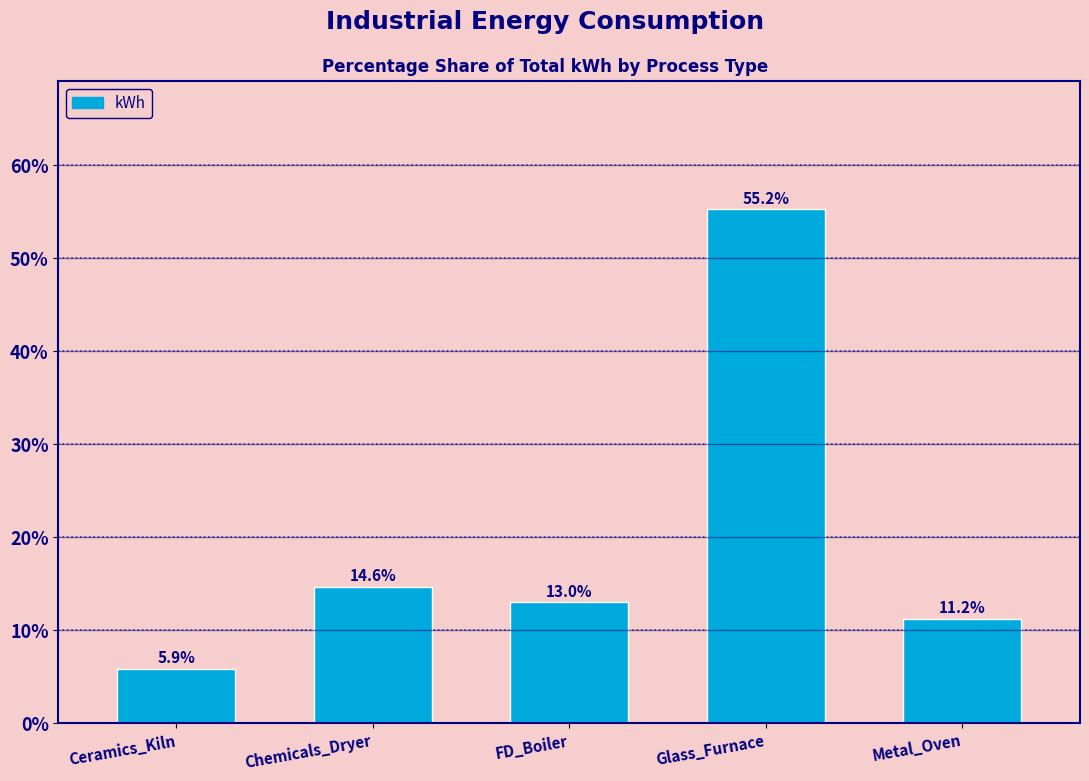

Reading left to right, what are all the values shown in this chart?

Ceramics_Kiln=5.9	Chemicals_Dryer=14.6	FD_Boiler=13.0	Glass_Furnace=55.2	Metal_Oven=11.2